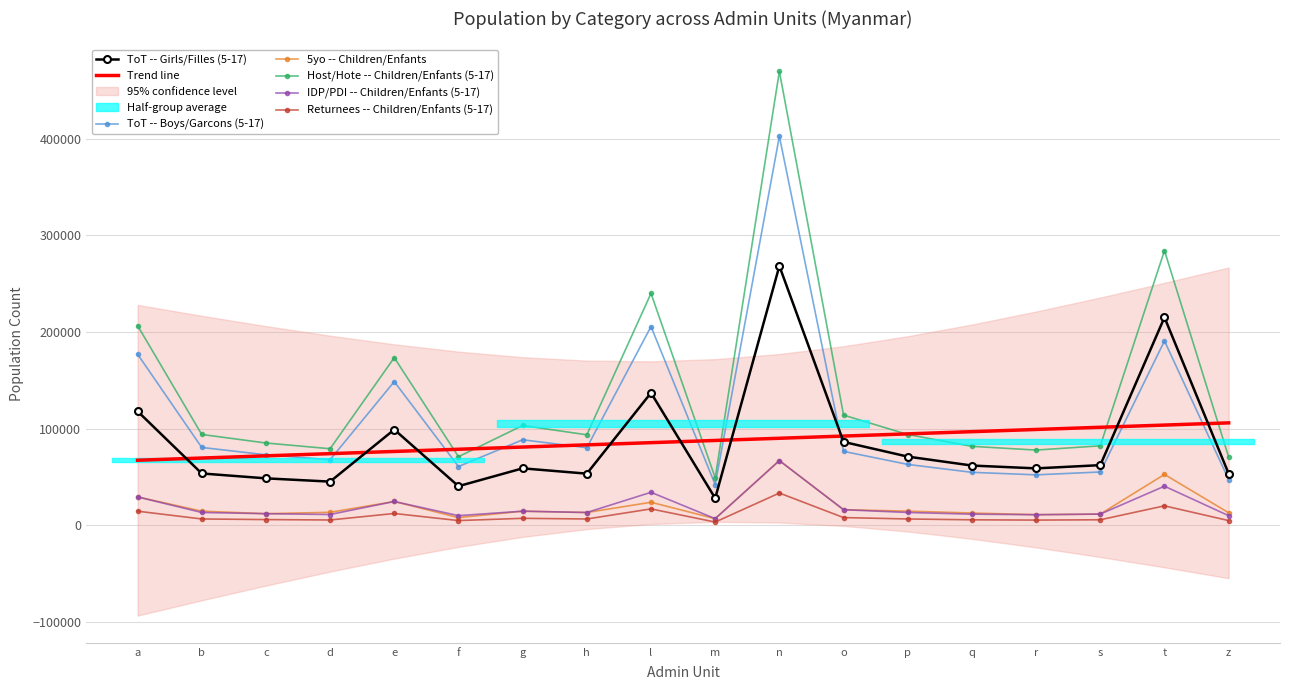

Reading left to right, transcribe all the data shown in this chart.

ToT -- Girls/Filles (5-17): a=118135.2	b=53786.8	c=48728.8	d=45346.8	e=99184.8	f=40628.8	g=59078.4	h=53578.8	l=137151.2	m=28162.4	n=268350.0	o=86414.4	p=71209.2	q=61964.9	r=59034.1	s=62373.6	t=215199.1	z=53575.6
ToT -- Boys/Garcons (5-17): a=177202.8	b=80680.2	c=73093.2	d=68020.2	e=148777.2	f=60943.2	g=88617.6	h=80368.2	l=205726.8	m=42243.6	n=402525.0	o=76631.6	p=63147.8	q=54950.1	r=52350.9	s=55312.4	t=190836.9	z=47510.4
5yo -- Children/Enfants: a=29533.8	b=14791.4	c=12182.2	d=13604.0	e=24796.2	f=8125.8	g=14769.6	h=13394.7	l=24001.5	m=7040.6	n=67087.5	o=16304.6	p=14779.3	q=12860.6	r=11138.5	s=11768.6	t=52784.7	z=13141.2
Host/Hote -- Children/Enfants (5-17): a=206736.6	b=94126.9	c=85275.4	d=79356.9	e=173573.4	f=71100.4	g=103387.2	h=93762.9	l=240014.6	m=49284.2	n=469612.5	o=114132.2	p=94049.9	q=81840.5	r=77969.5	s=82380.2	t=284225.2	z=70760.2
IDP/PDI -- Children/Enfants (5-17): a=29533.8	b=13446.7	c=12182.2	d=11336.7	e=24796.2	f=10157.2	g=14769.6	h=13394.7	l=34287.8	m=7040.6	n=67087.5	o=16304.6	p=13435.7	q=11691.5	r=11138.5	s=11768.6	t=40603.6	z=10108.6
Returnees -- Children/Enfants (5-17): a=14766.9	b=6723.4	c=6091.1	d=5668.4	e=12398.1	f=5078.6	g=7384.8	h=6697.4	l=17143.9	m=3520.3	n=33543.8	o=8152.3	p=6717.9	q=5845.8	r=5569.2	s=5884.3	t=20301.8	z=5054.3